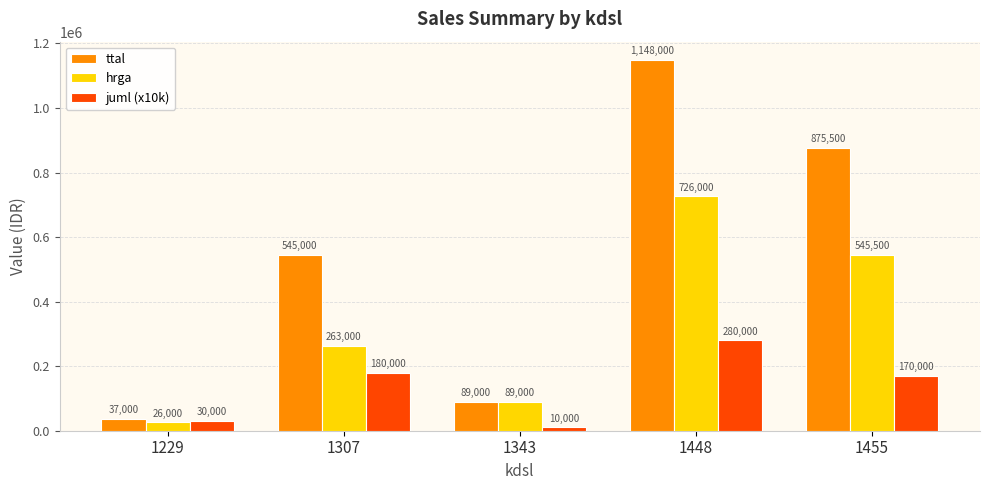

True or false: hrga has a value of 1043278 at 1448.

False